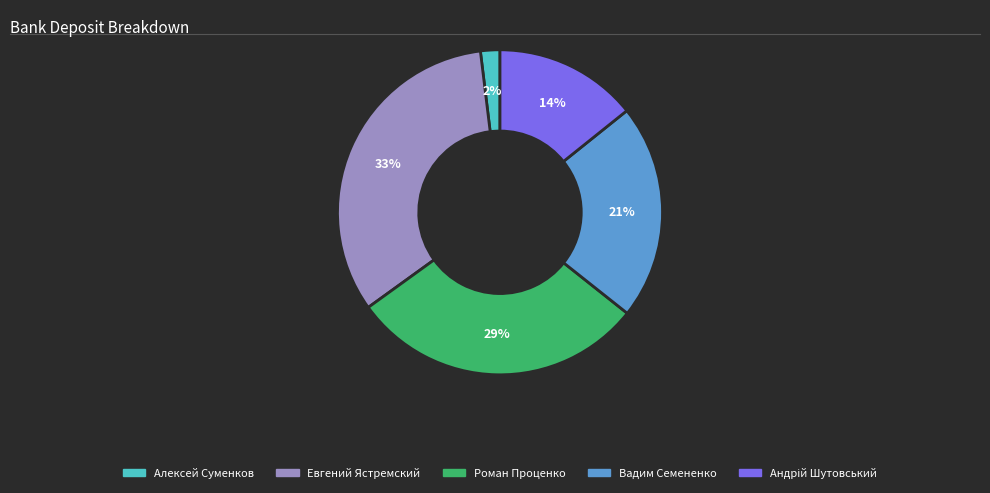

What percentage is the Евгений Ястремский slice, to the nearest percent?

33%